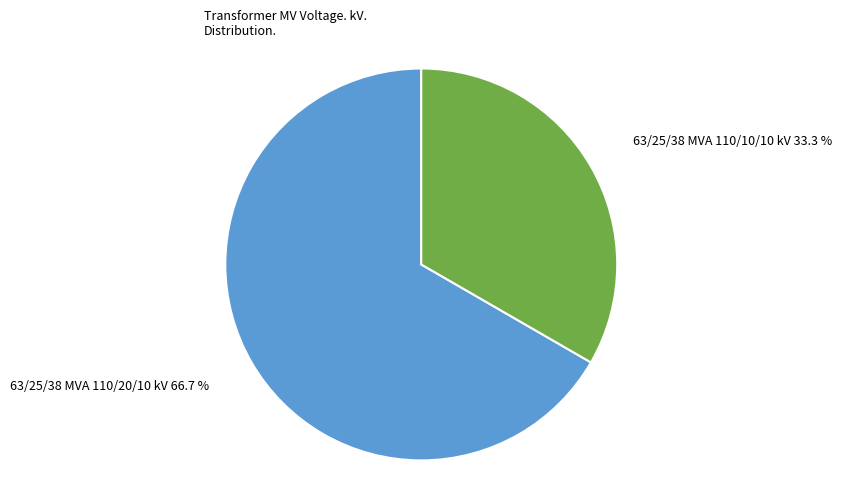

What percentage is the 63/25/38 MVA 110/20/10 kV slice, to the nearest percent?

67%